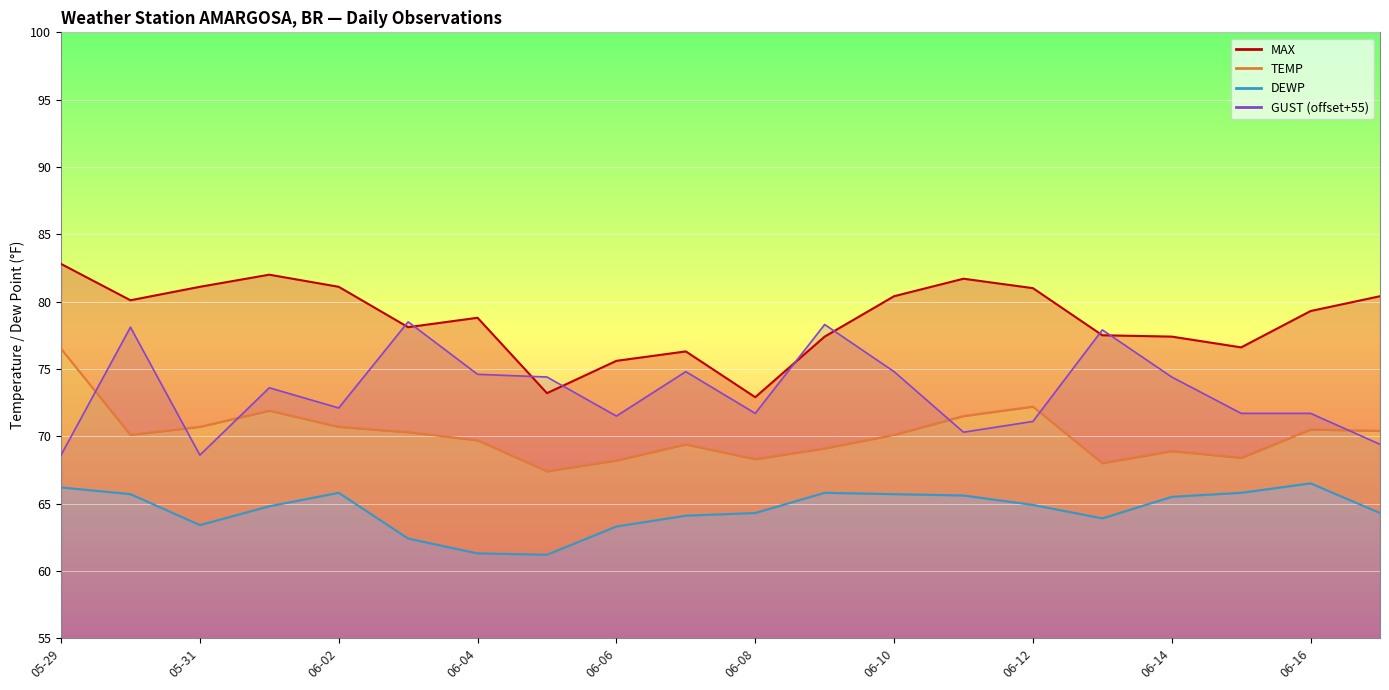

True or false: DEWP has a value of 64.3 at 19.

True